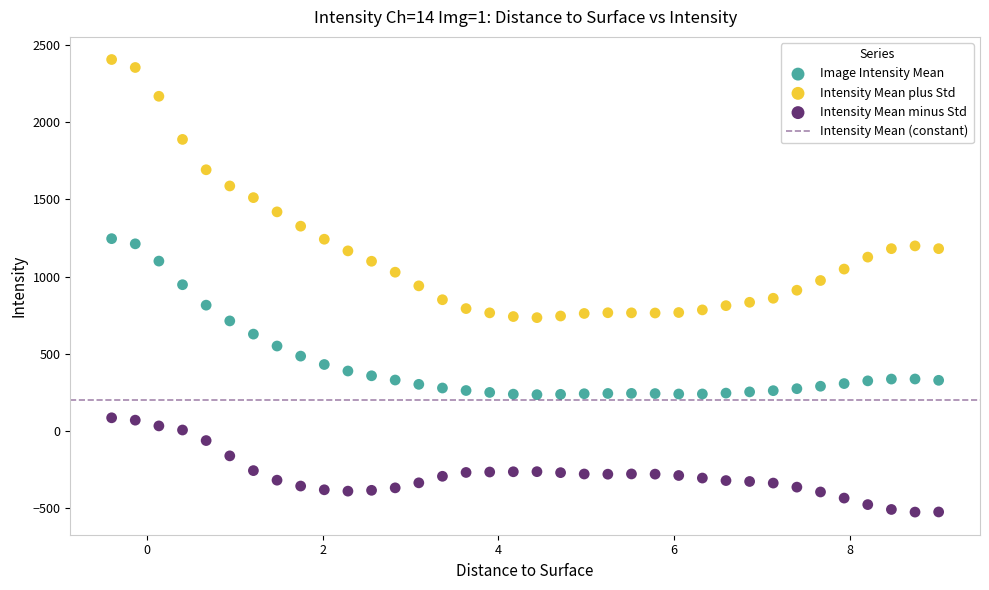

Across all data points, what is the range of X values (max minus min)?

9.4